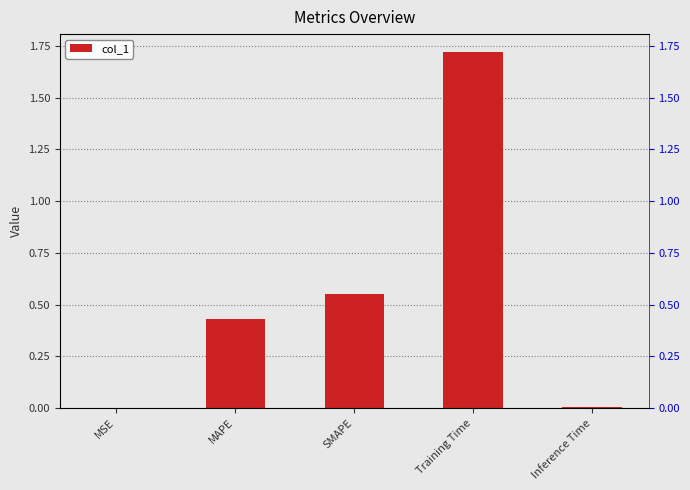

Rank the categories by value from highest to lowest.

Training Time, SMAPE, MAPE, Inference Time, MSE